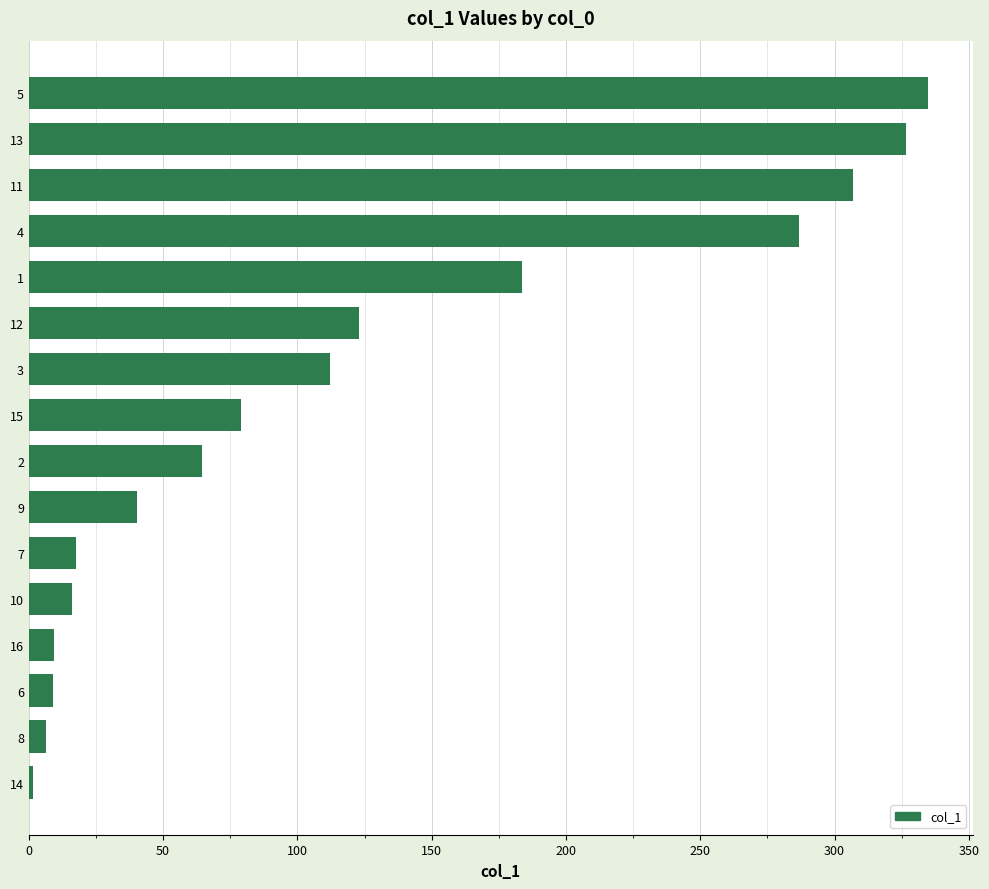

What is the difference between the maximum and minimum values?

333.2